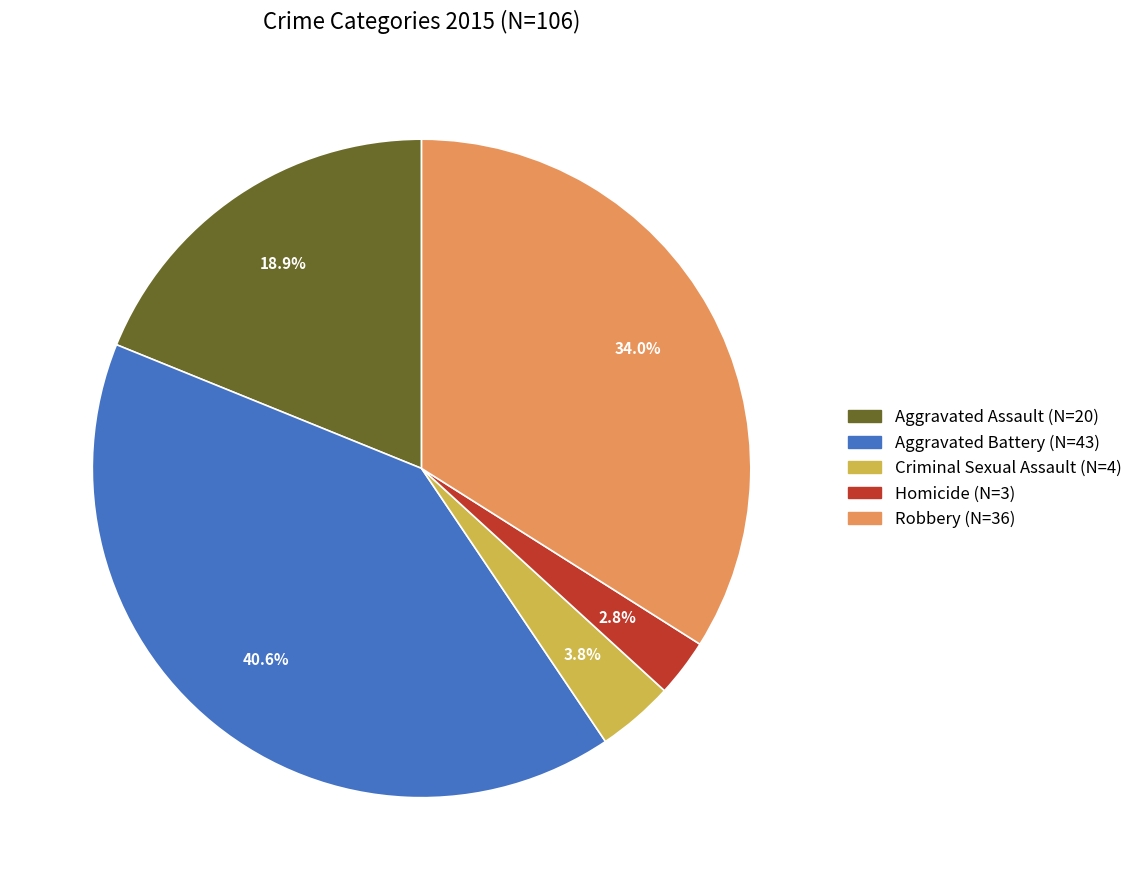

To the nearest percent, what is the average slice percentage?

20%